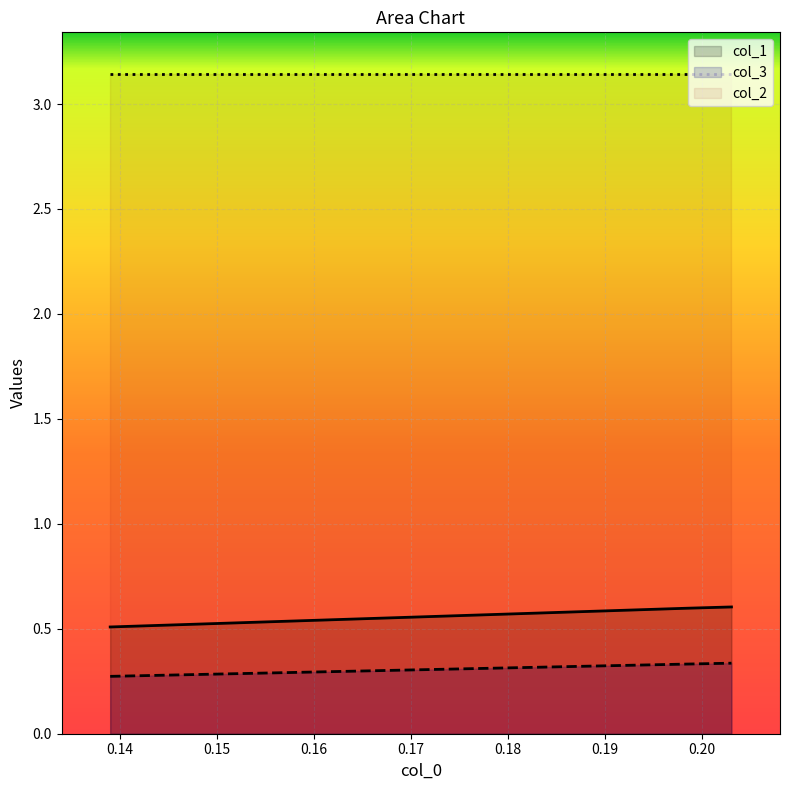

Which series has the largest total across all categories?

col_2